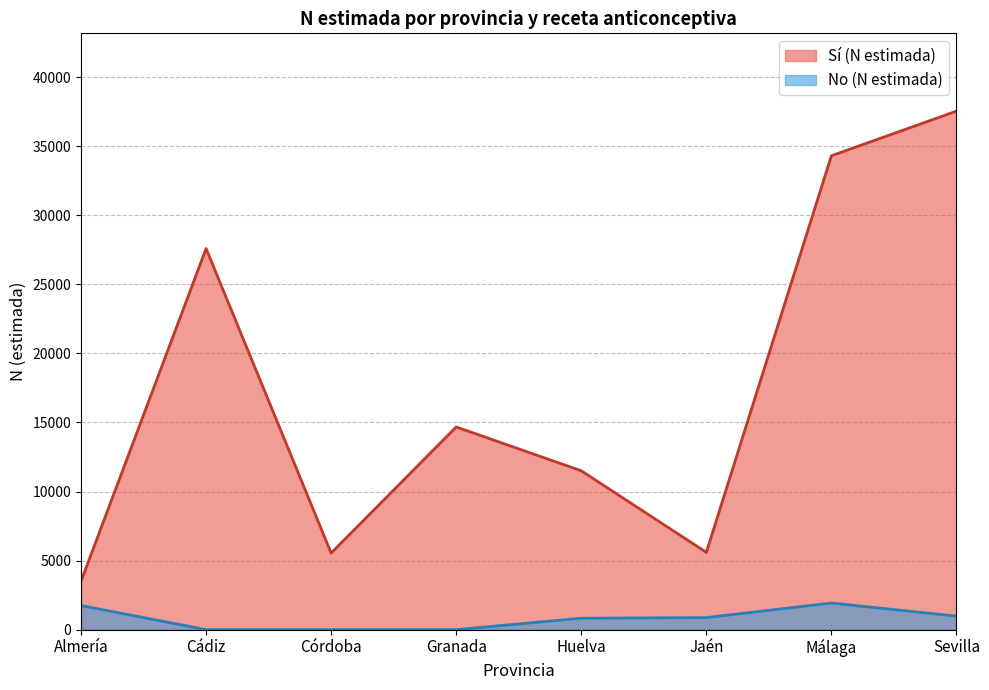

What is the average value of the Sí (N estimada) series?

17535